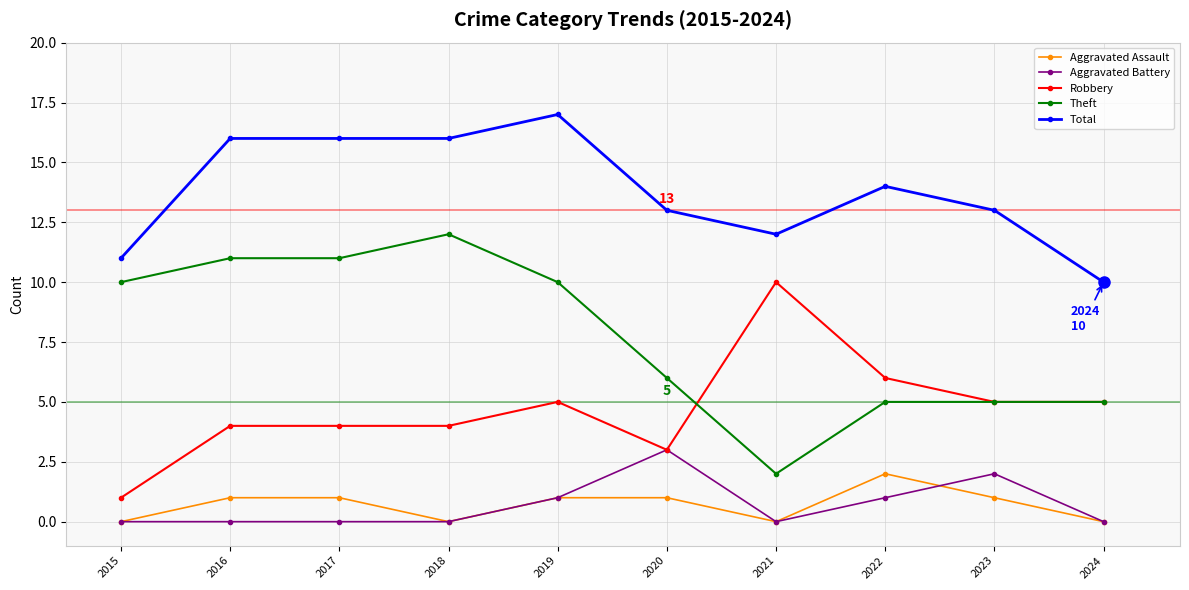

What is the value of the Robbery point at the 1st from the left?

1